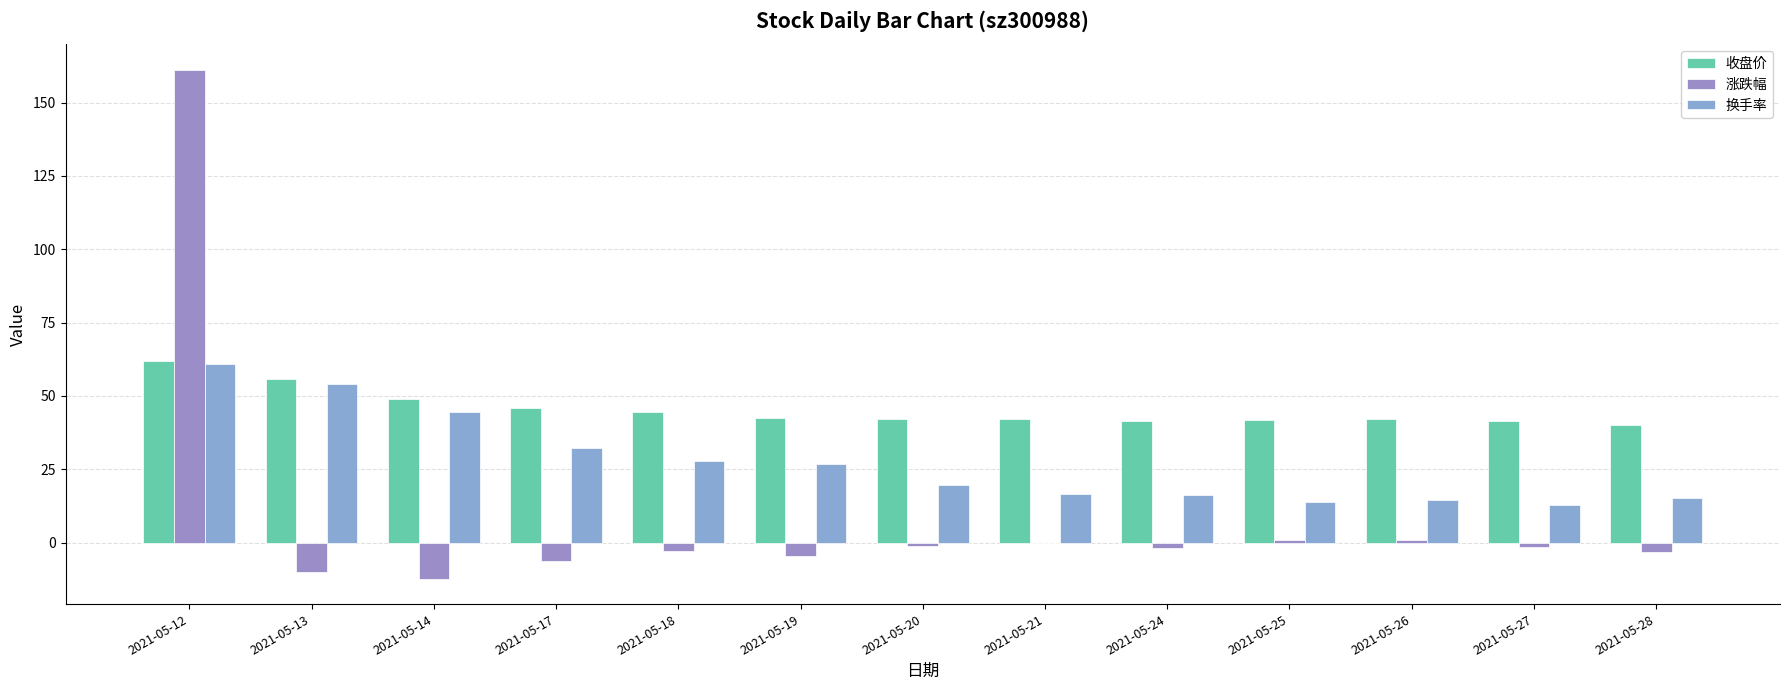

How many distinct data groups are displayed?

3